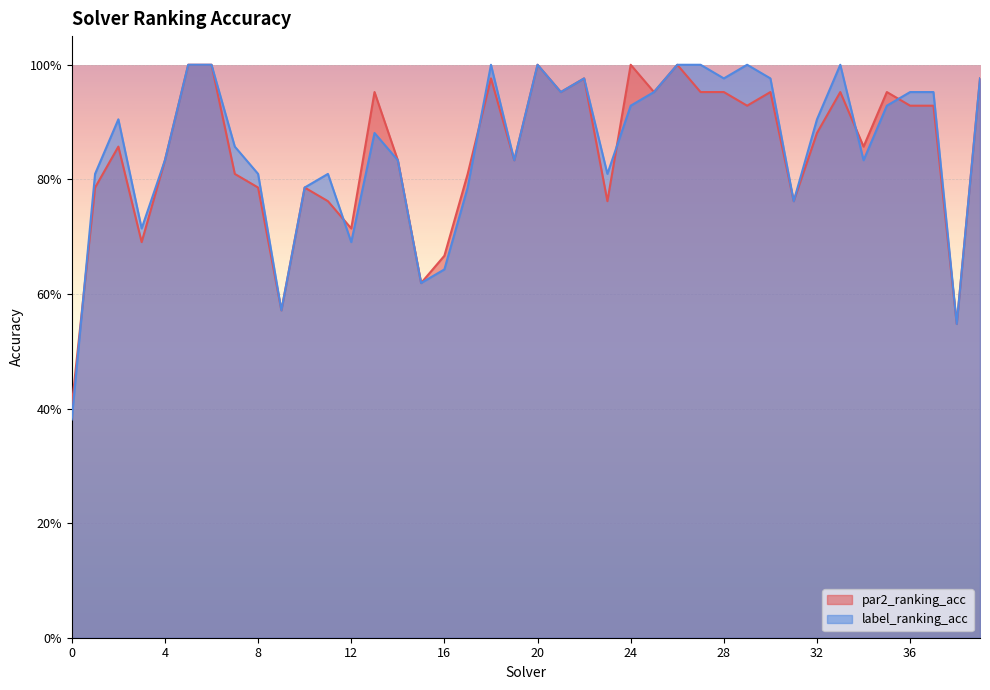

How many times do par2_ranking_acc and label_ranking_acc cross each other?

6